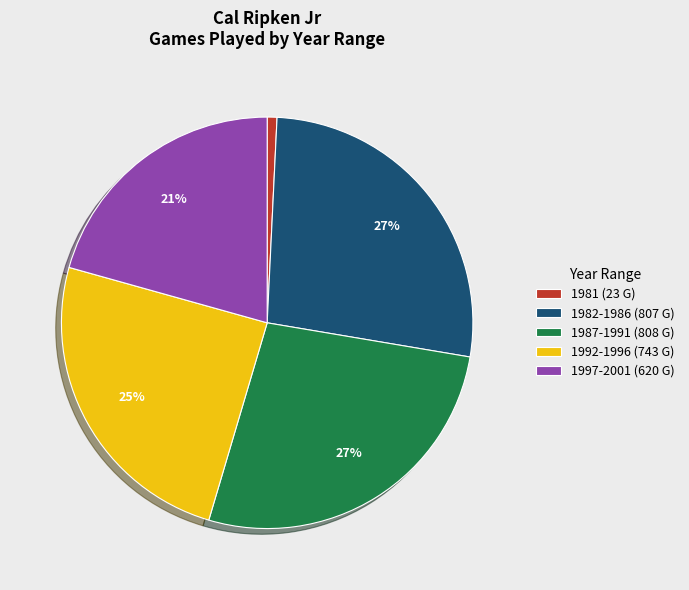

Is there any slice that represents more than half of the pie?

No